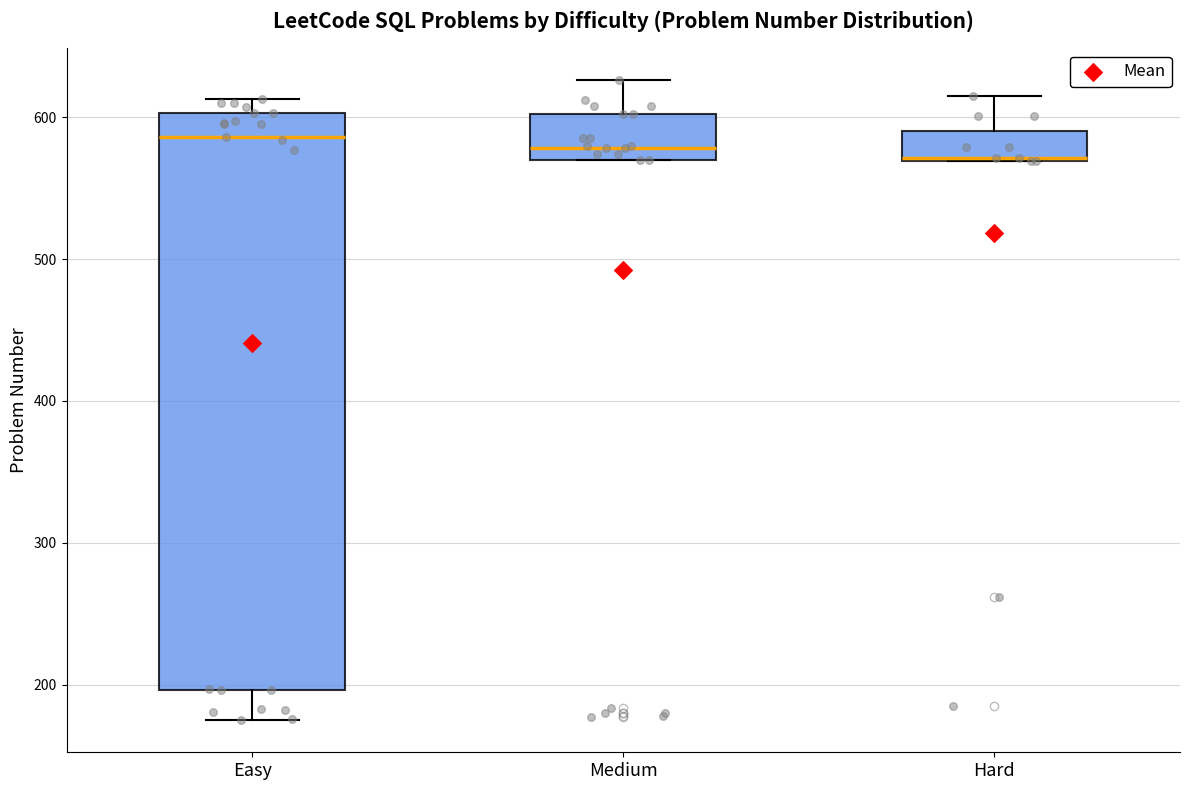

Reading left to right, read every box against the y-axis: the position of its median line, the range the box covers, and the ends of its whiskers. The values are not printed on the chart, so give them approximately, as read against the axis.

Easy: median 590, box 200 to 600, whiskers 180 to 610
Medium: median 580, box 570 to 600, whiskers 570 to 630
Hard: median 570, box 570 to 590, whiskers 570 to 620